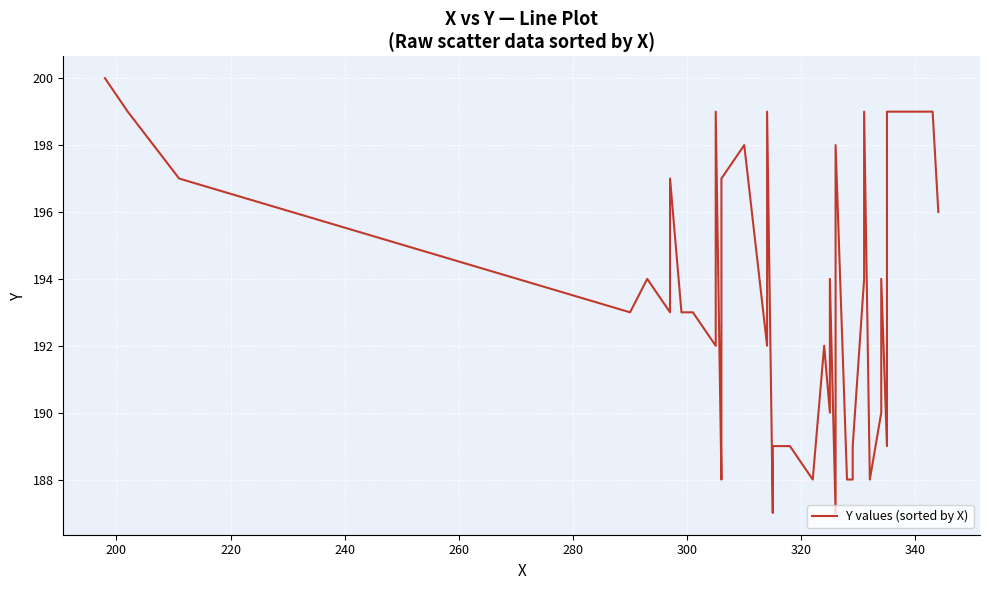

The chart shows a value of 199 at 200. True or false?

True